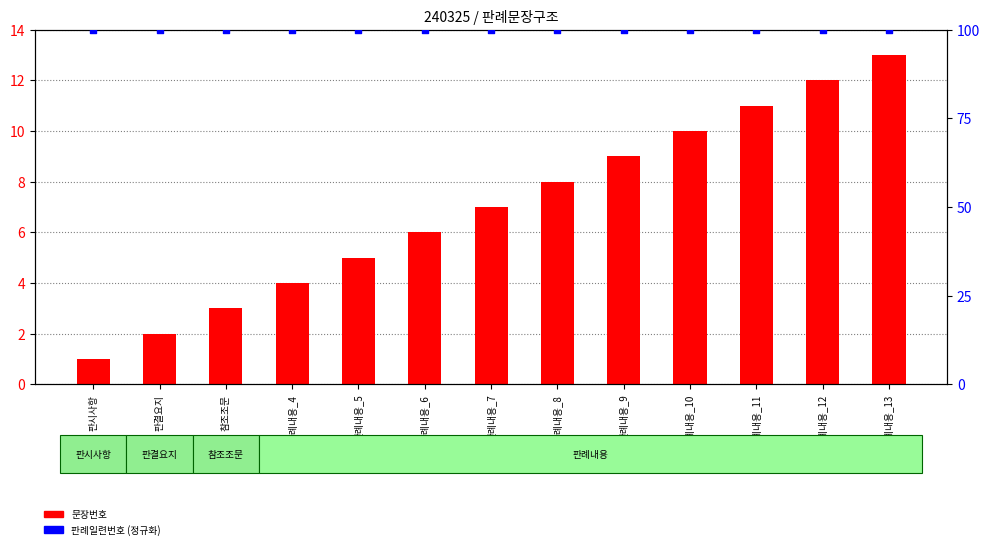

What are all the series names shown in the legend?

문장번호, 판례일련번호 (정규화)